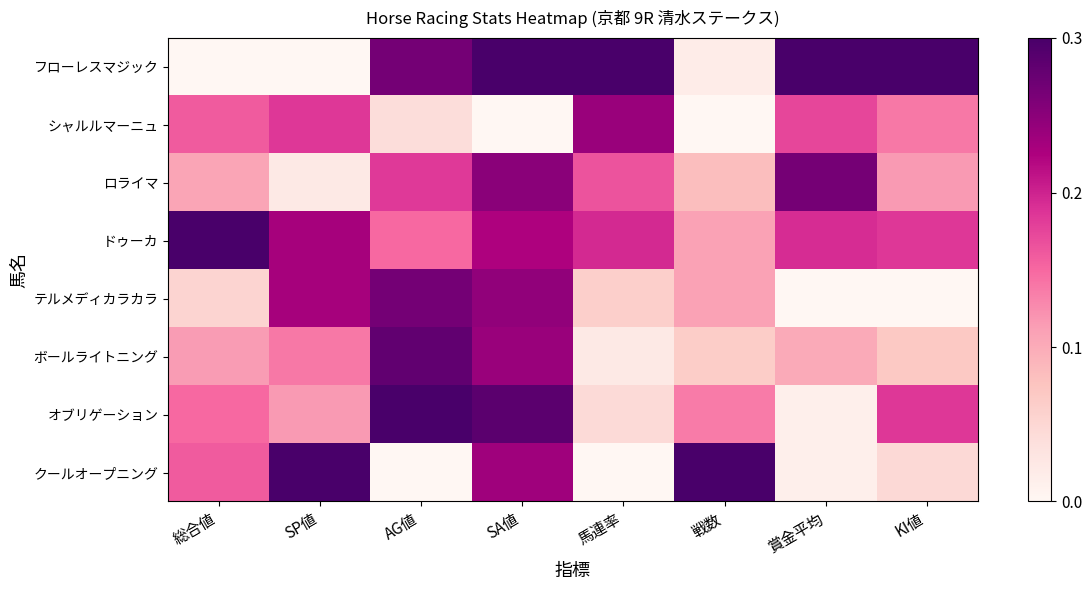

Which series has the largest range (max minus min)?

フローレスマジック